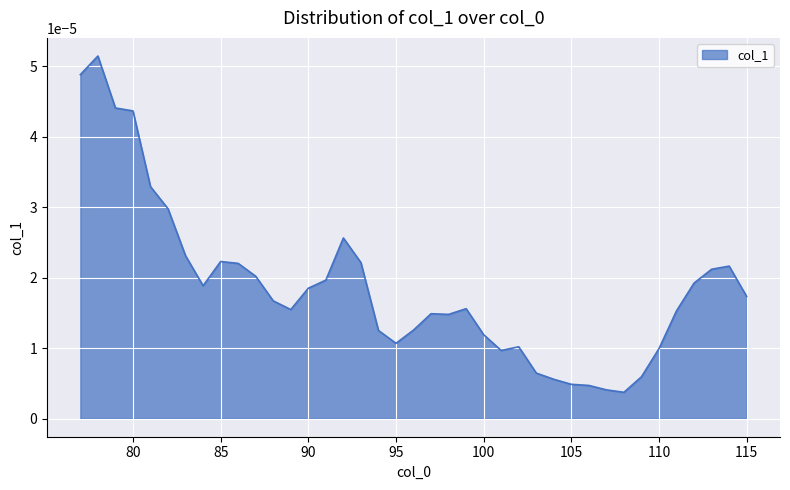

True or false: the data has more than 2 interior local peaks.

True